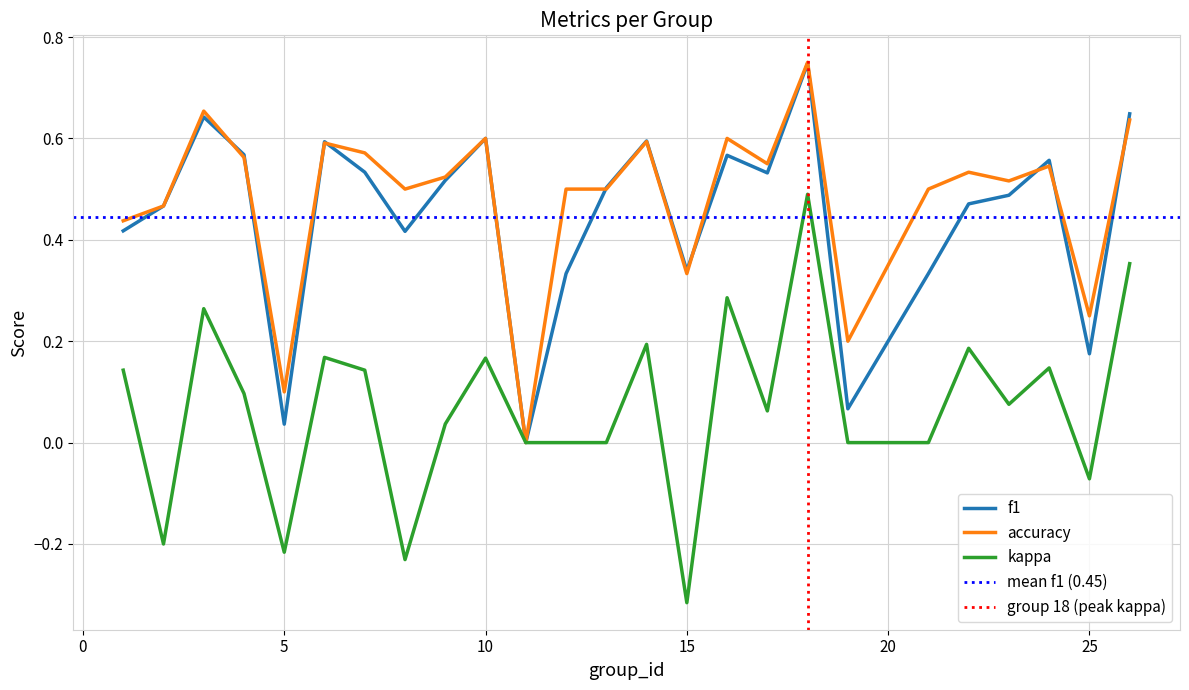

At which category does accuracy reach its first local valley?

5